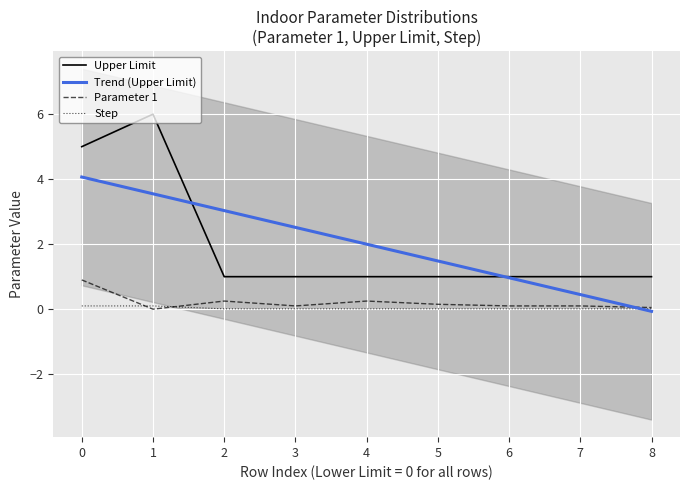

True or false: Step has a value of 0.1 at 0.

True